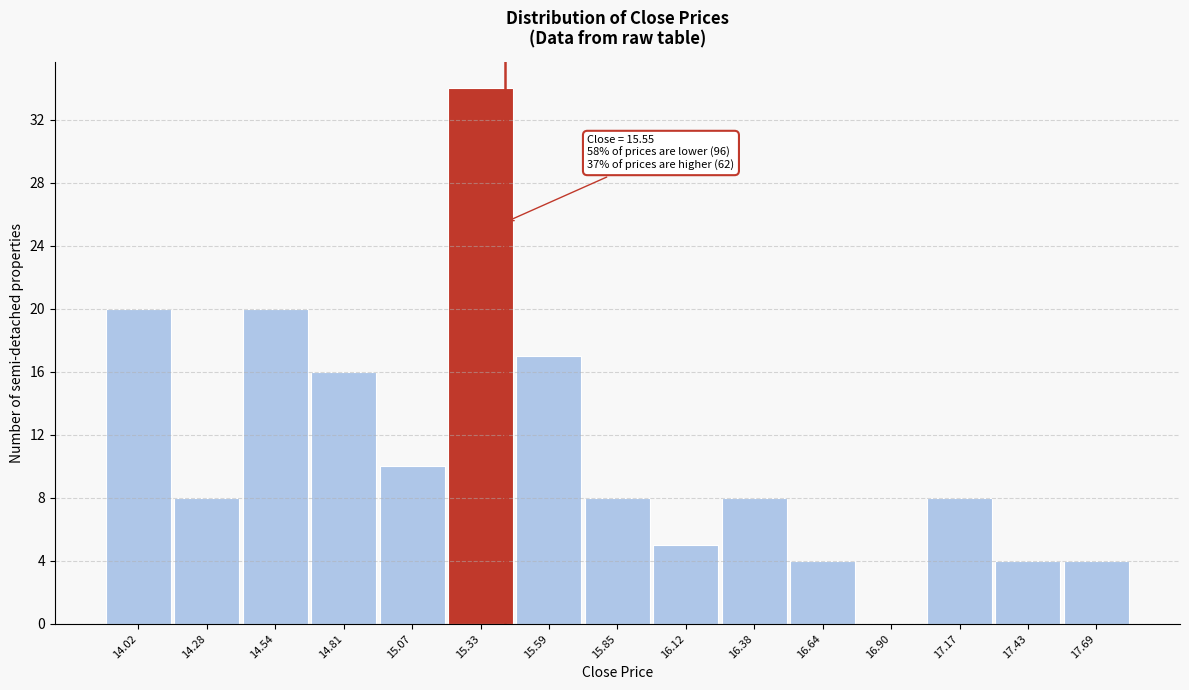

Reading left to right, extract all data points from this chart.

14.02=20	14.28=8	14.54=20	14.81=16	15.07=10	15.33=34	15.59=17	15.85=8	16.12=5	16.38=8	16.64=4	16.90=0	17.17=8	17.43=4	17.69=4